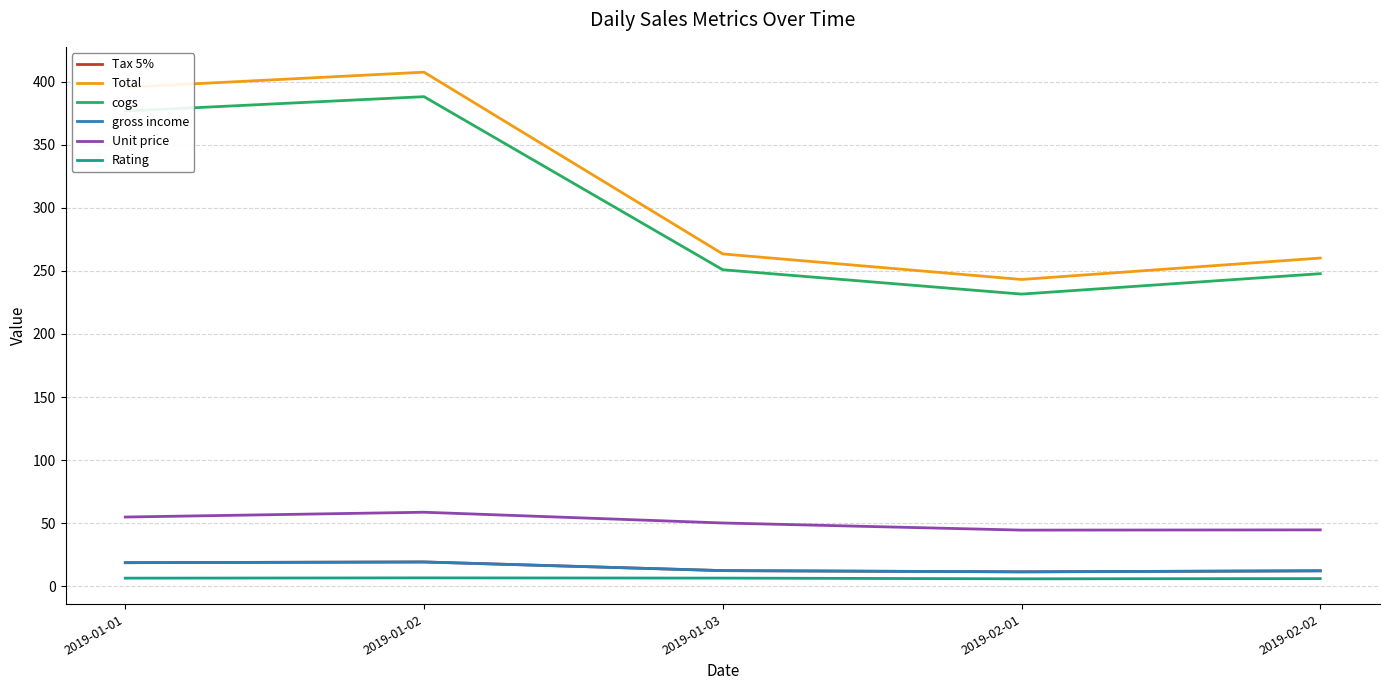

Does the chart have visible grid lines?

Yes